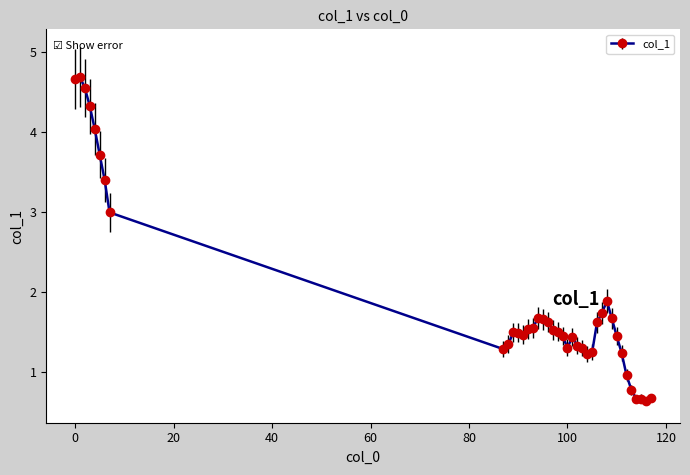

What is the value of the 11th point from the left?

1.5